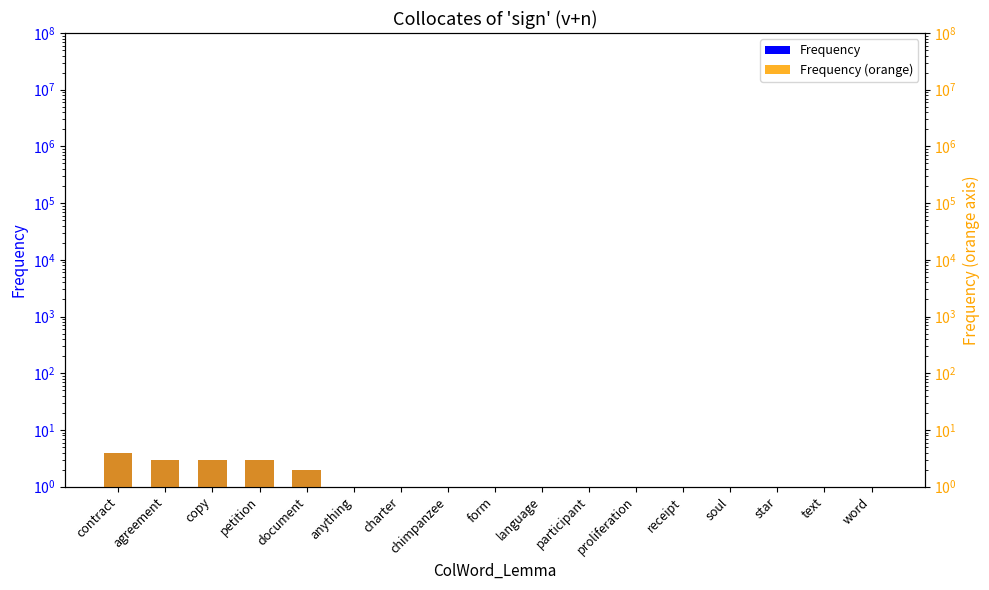

How many data points in Frequency are above 1?

5